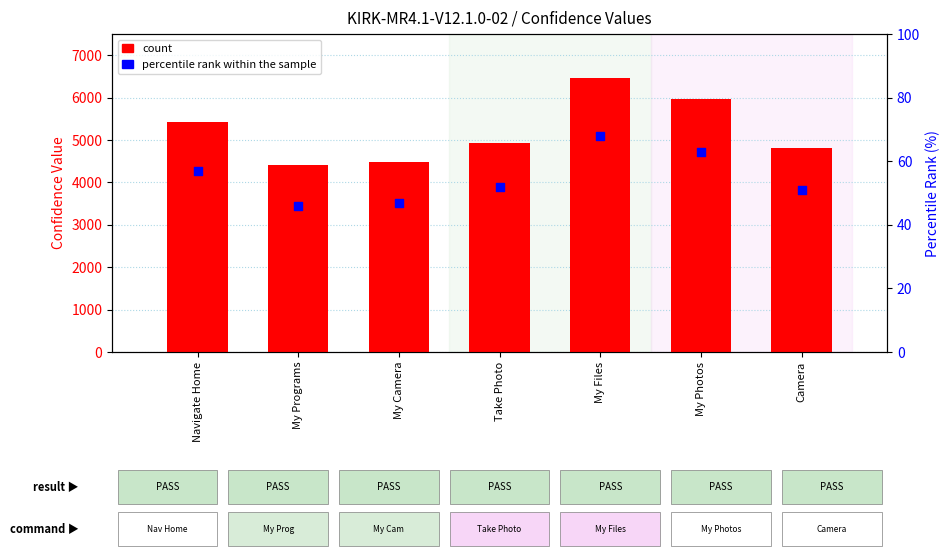

Which series contains the lowest Y value?

percentile rank within the sample